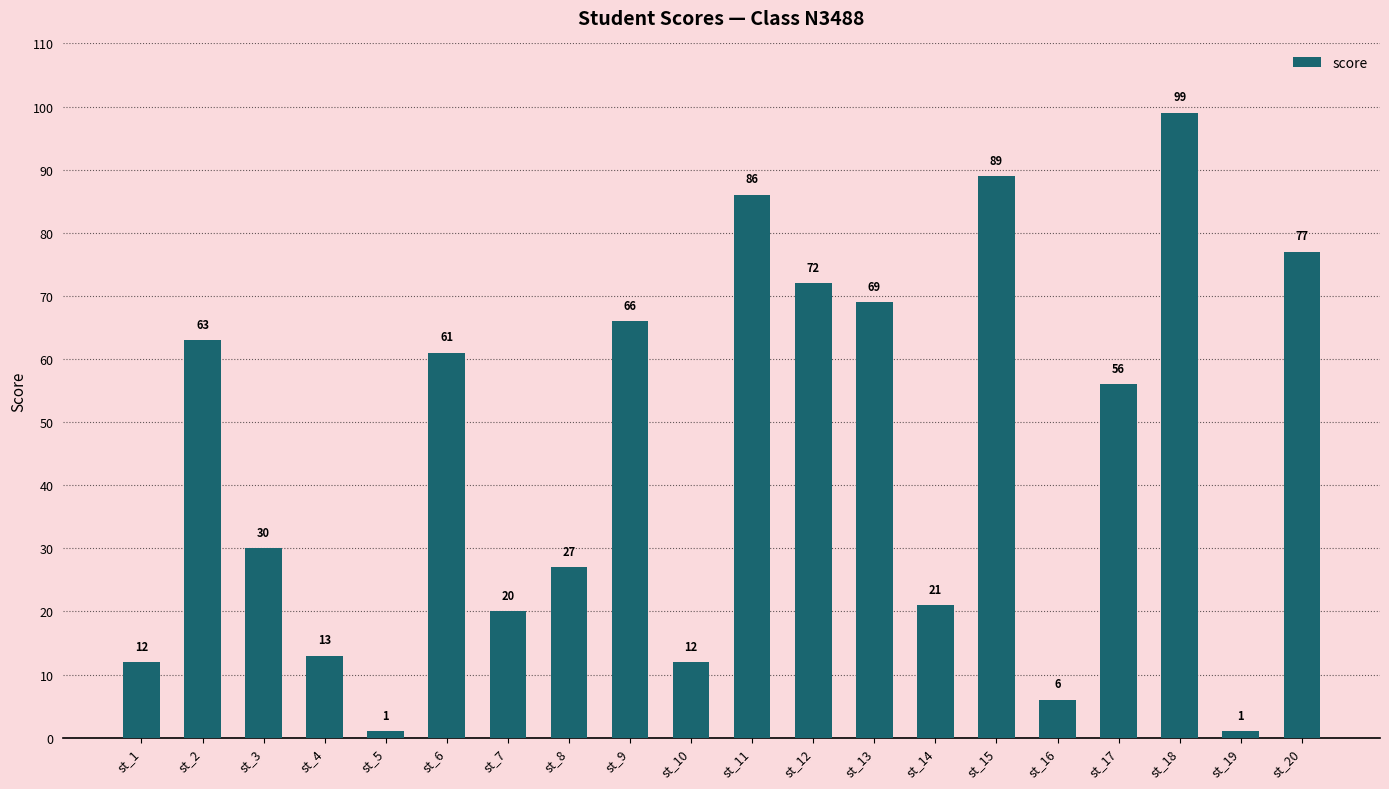

How many series are shown in this chart?

1